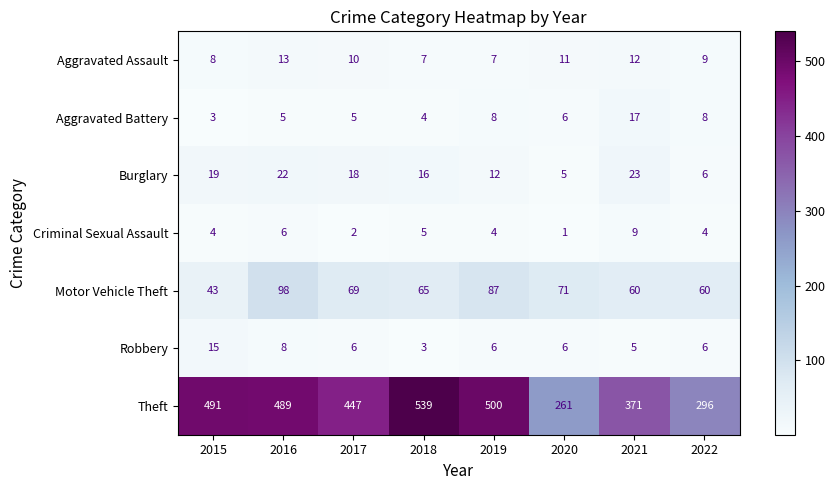

The value of Aggravated Battery at 2019 is 13. True or false?

False